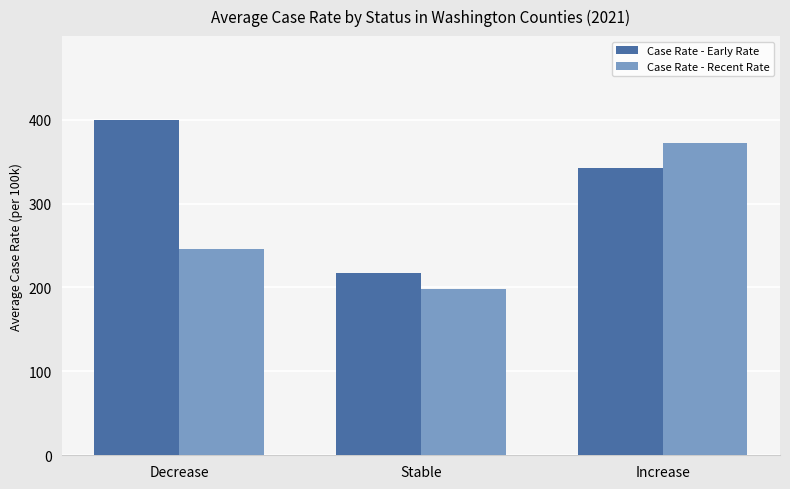

What is the difference between the maximum and second lowest values in the Case Rate - Early Rate series?

57.2